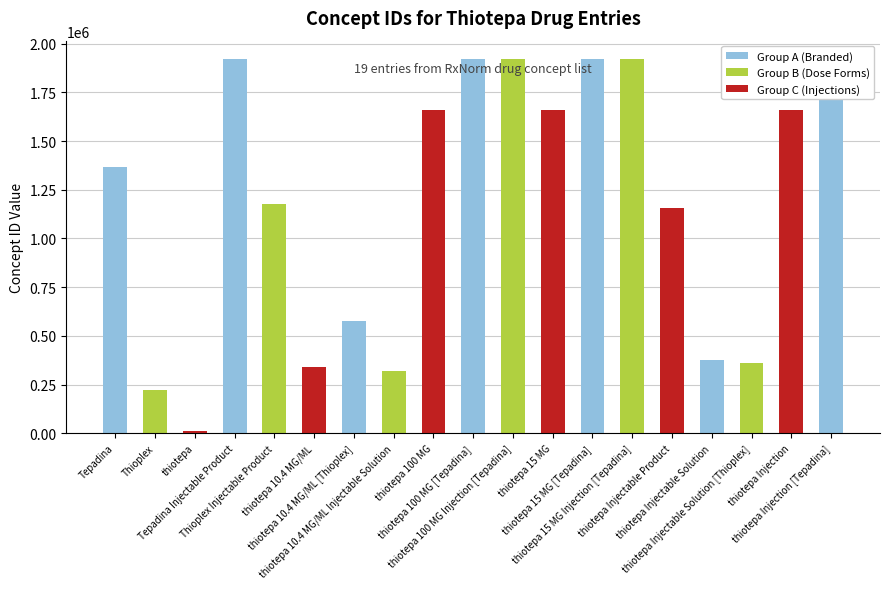

What is the difference between the second highest and minimum values?

1908737